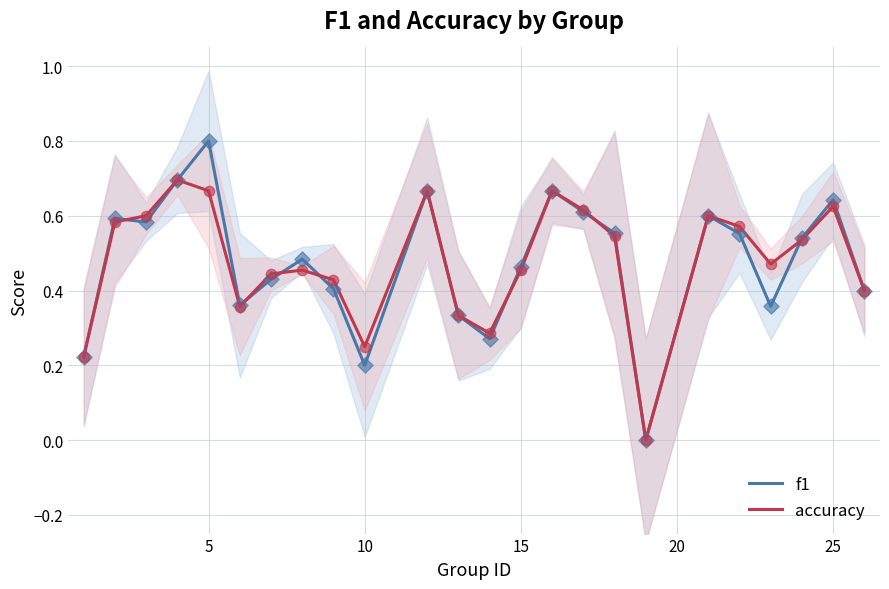

The value of f1 at 5 is 0.2. True or false?

False